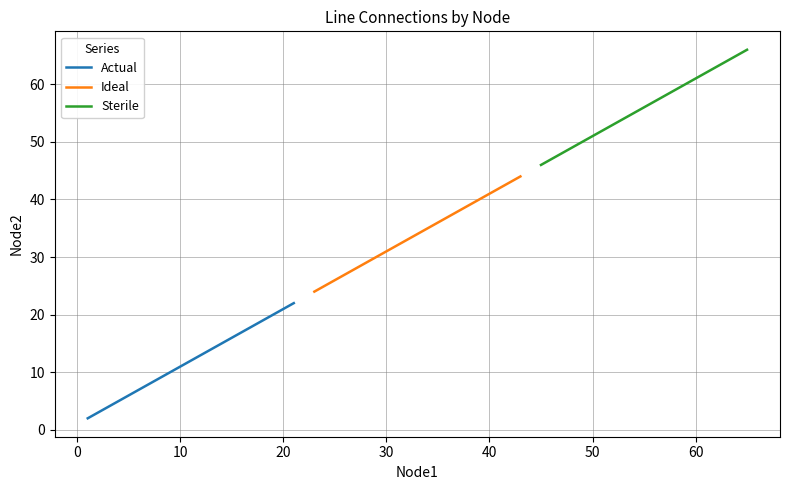

Reading left to right, transcribe all the data shown in this chart.

Actual: 2	3	4	5	6	7	8	9	10	11	13	14	15	16	17	18	19	20	21	22
Ideal: 24	25	26	27	28	29	30	31	32	33	35	36	37	38	39	40	41	42	43	44
Sterile: 46	47	48	49	50	51	52	53	54	55	57	58	59	60	61	62	63	64	65	66